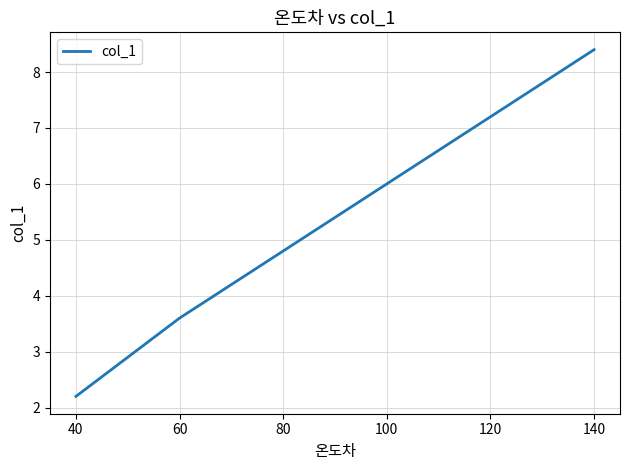

Which label corresponds to the largest value in the chart?

140